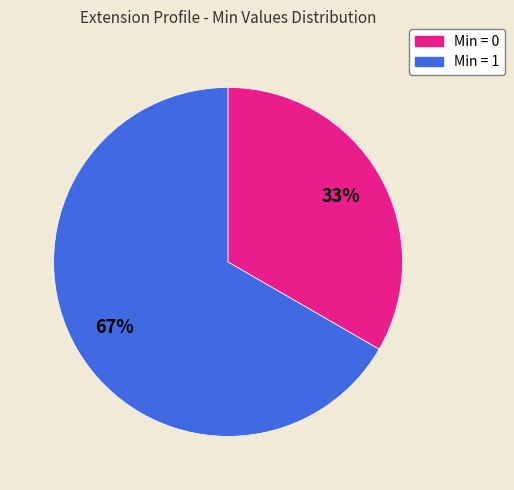

To the nearest percent, what is the average slice percentage?

50%